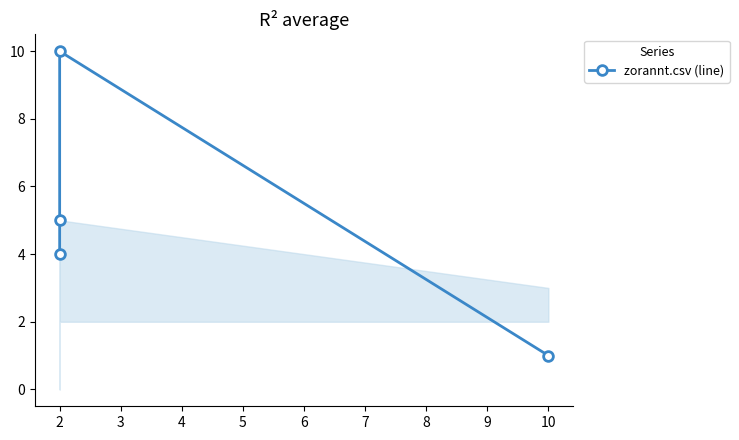

Reading left to right, extract all data points from this chart.

4	5	10	1